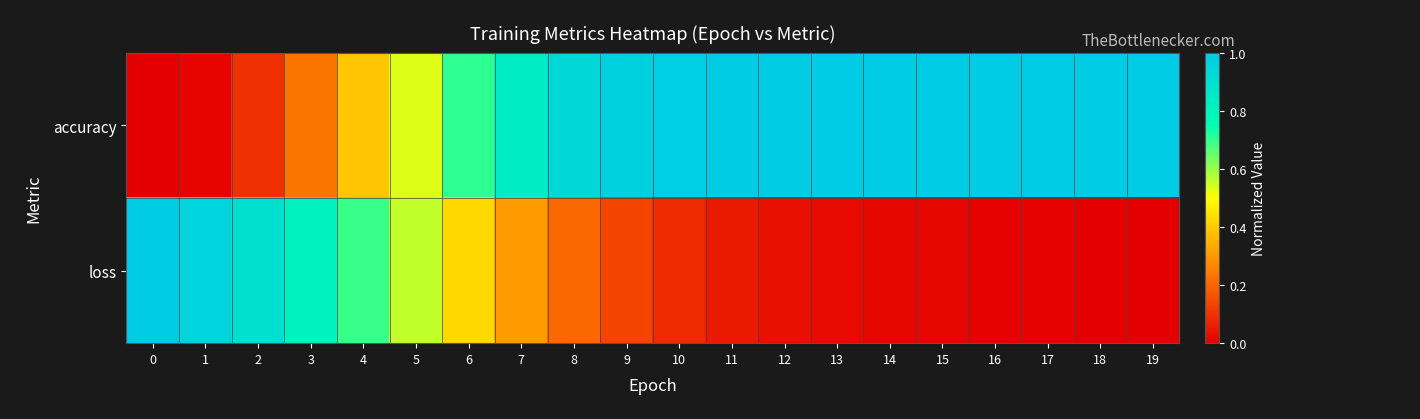

At how many categories does at least one series exceed 0?

20